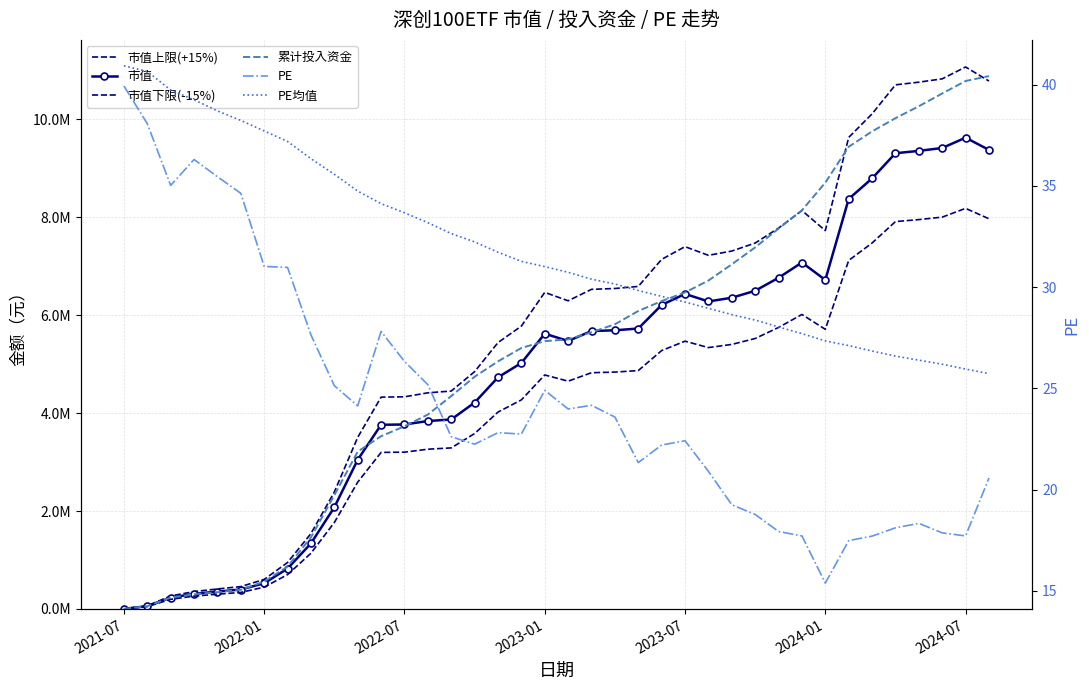

What is the value of the PE point at the 10th from the left?

25.1